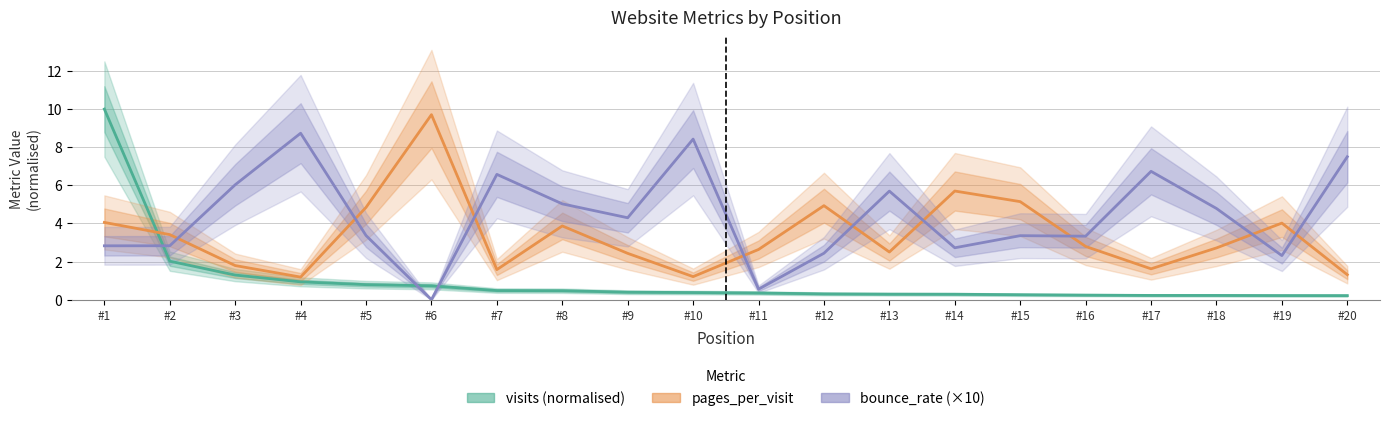

What is the average value of the bounce_rate (×10) series?

4.4